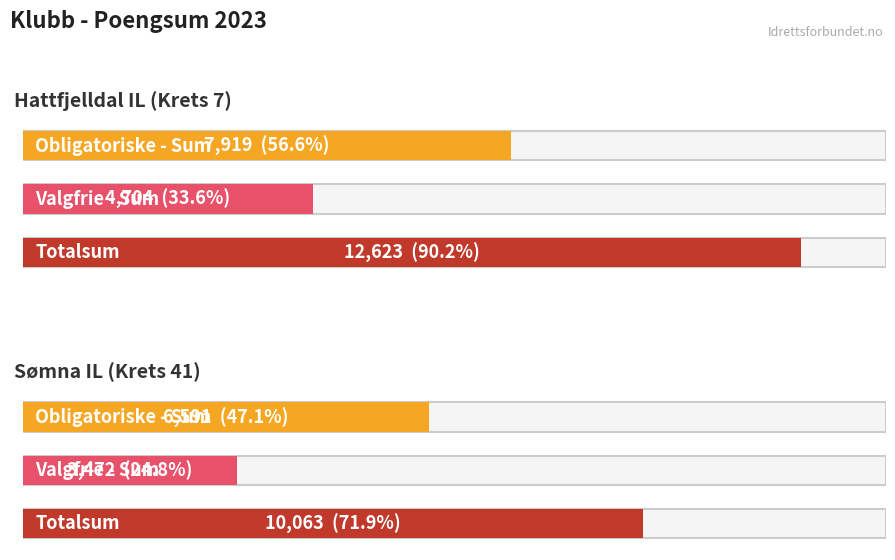

What position from the left is Sømna IL (Krets 41)?

2